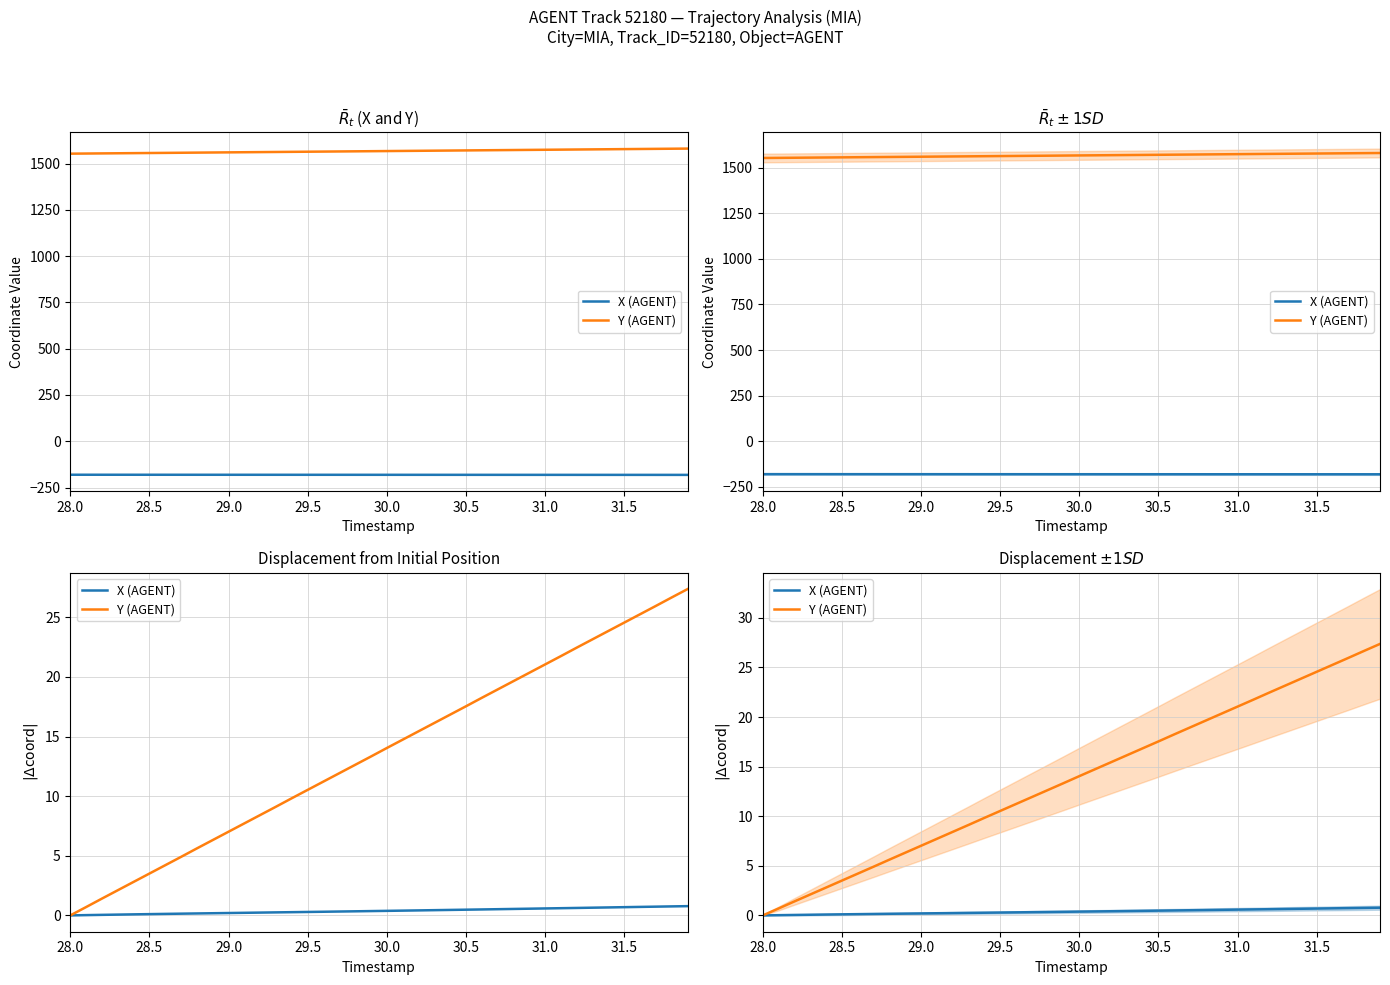

What is the average value of the Y (AGENT) series?

13.7